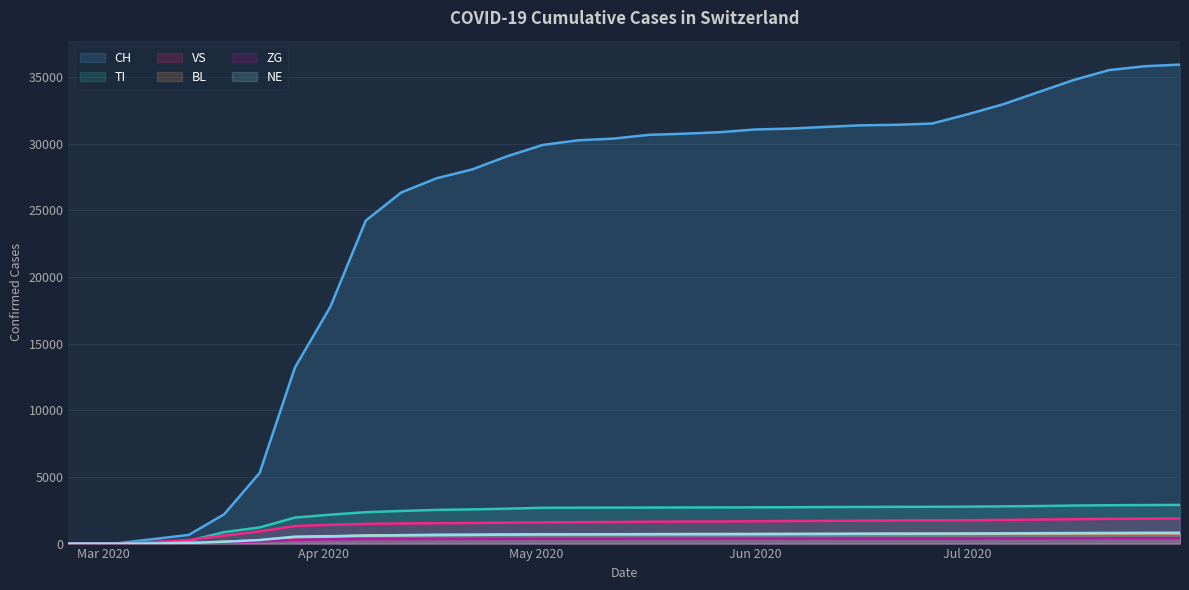

What is the maximum value shown in the chart?

35929